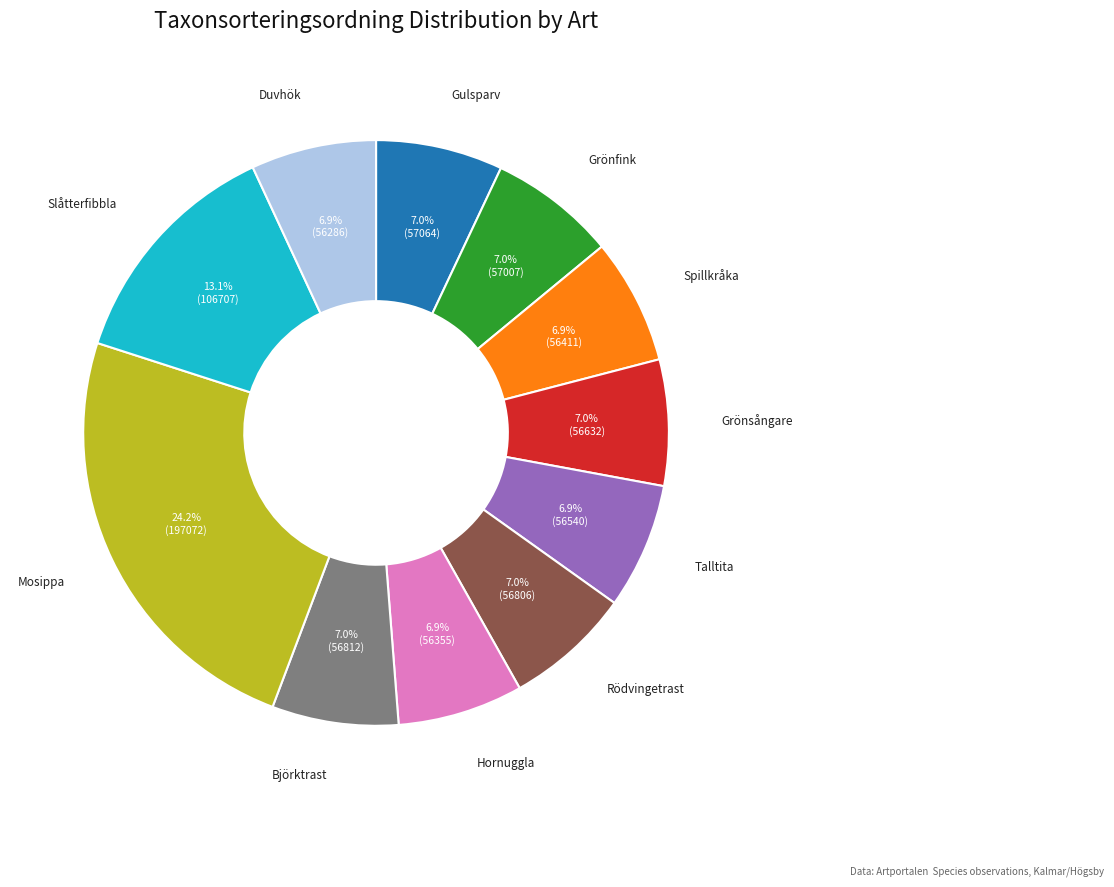

Does any single category account for the majority?

No